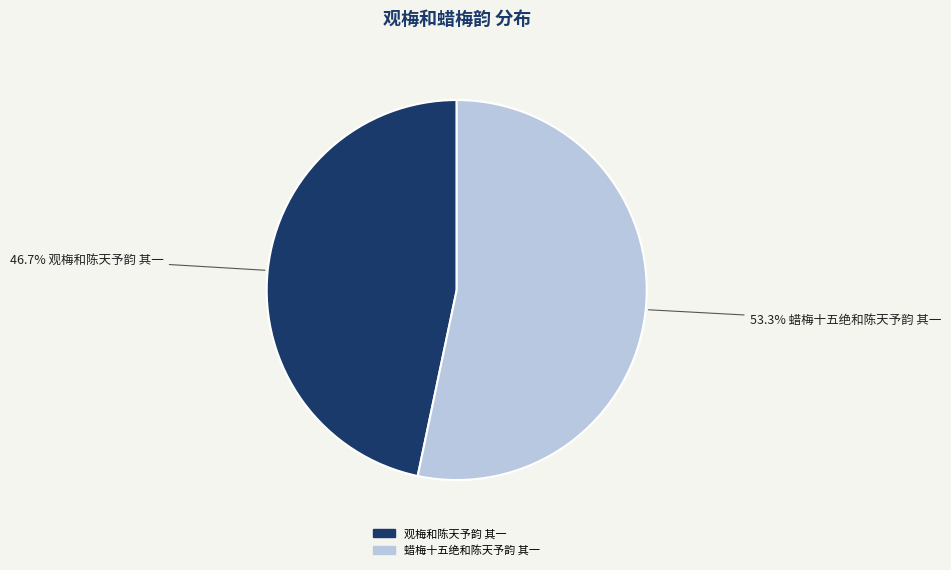

To the nearest percent, what is the difference between the 蜡梅十五绝和陈天予韵 其一 and 观梅和陈天予韵 其一 slice percentages?

7%